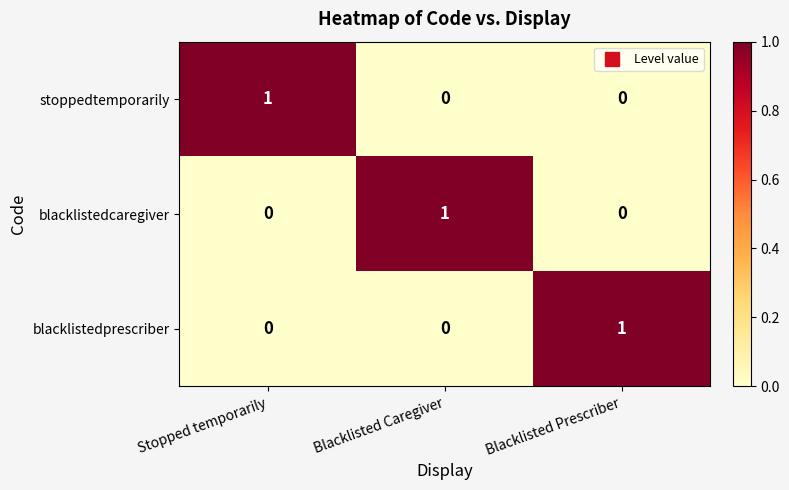

How many data points does each series have?

3